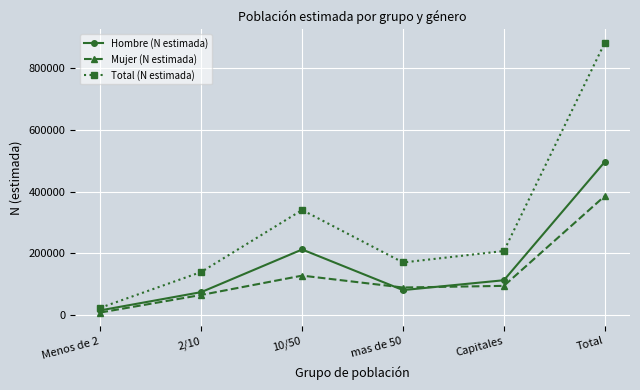

Which series has the largest total across all categories?

Total (N estimada)